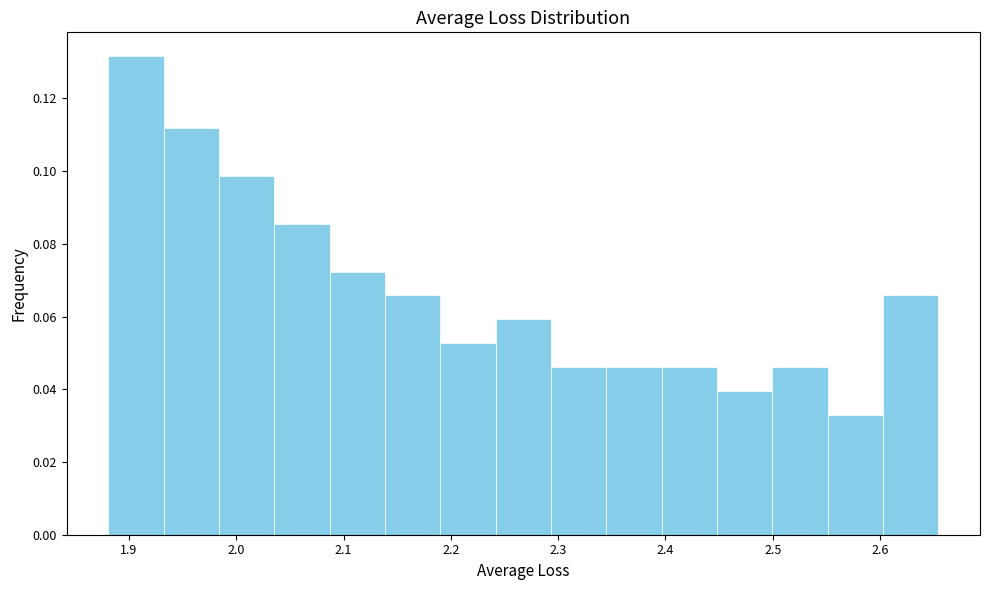

Reading left to right, list every bar in this chart as the range it spans on the x-axis followed by its height. Neither the bar edges nor the heights are printed on the chart, so give them approximately, as read against the axes.

1.88 to 1.93: 0.132
1.93 to 1.98: 0.112
1.98 to 2.04: 0.098
2.04 to 2.09: 0.086
2.09 to 2.14: 0.072
2.14 to 2.19: 0.066
2.19 to 2.24: 0.052
2.24 to 2.29: 0.060
2.29 to 2.34: 0.046
2.34 to 2.40: 0.046
2.40 to 2.45: 0.046
2.45 to 2.50: 0.040
2.50 to 2.55: 0.046
2.55 to 2.60: 0.032
2.60 to 2.65: 0.066